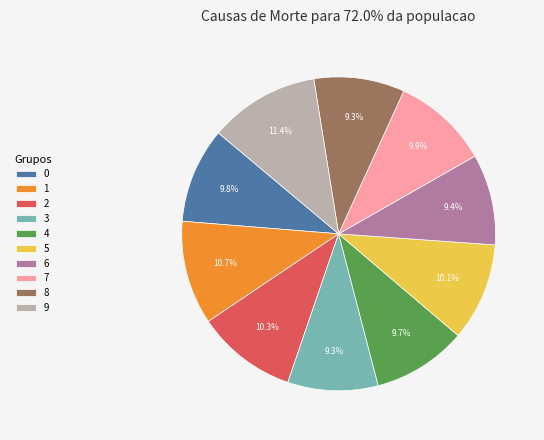

Which slice is the largest?

9